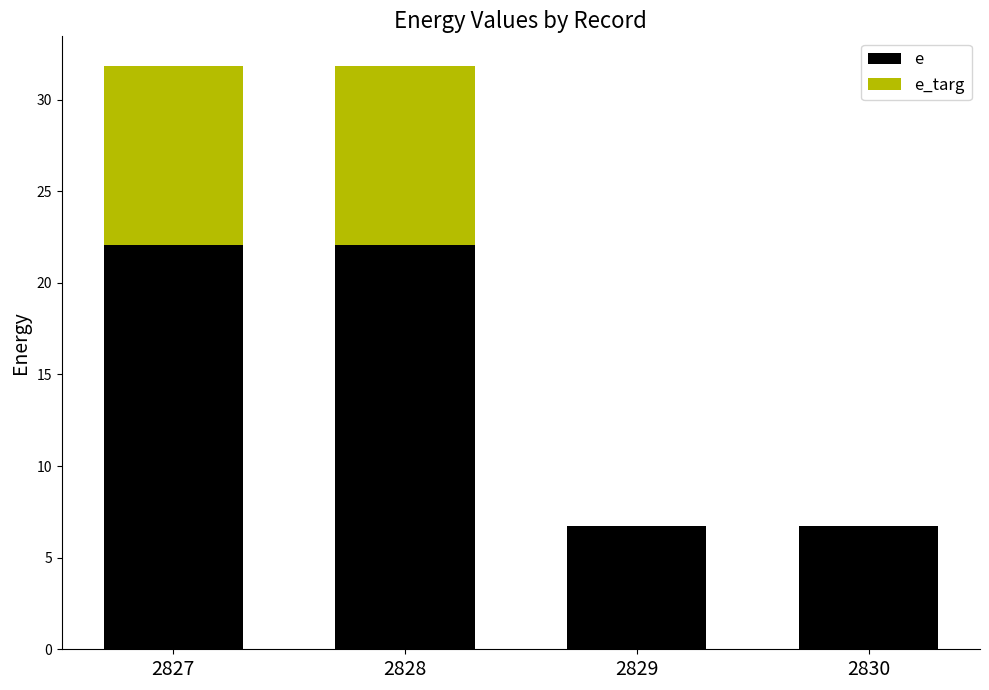

What is the total value across all series at 2829?

6.7